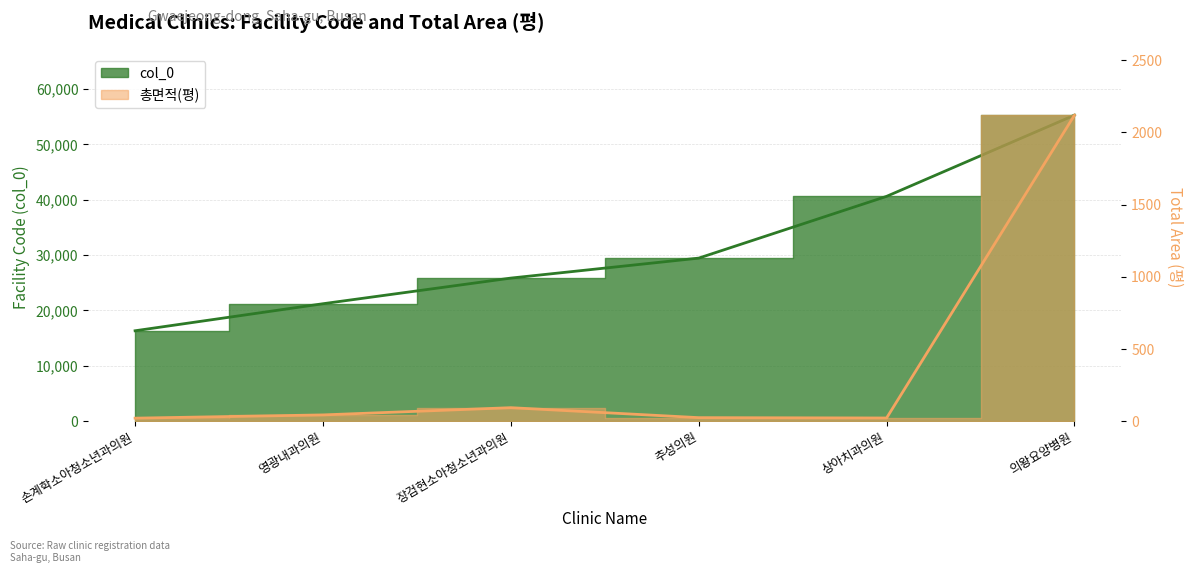

Reading right to left, list all the values displayed in this chart.

col_0: 의왕요양병원=55258.0	상아치과의원=40598.0	추성의원=29445.0	장검현소아청소년과의원=25840.0	영광내과의원=21209.0	손계학소아청소년과의원=16327.0
총면적(평): 의왕요양병원=2118.9	상아치과의원=22.1	추성의원=24.5	장검현소아청소년과의원=93.5	영광내과의원=43.4	손계학소아청소년과의원=20.9